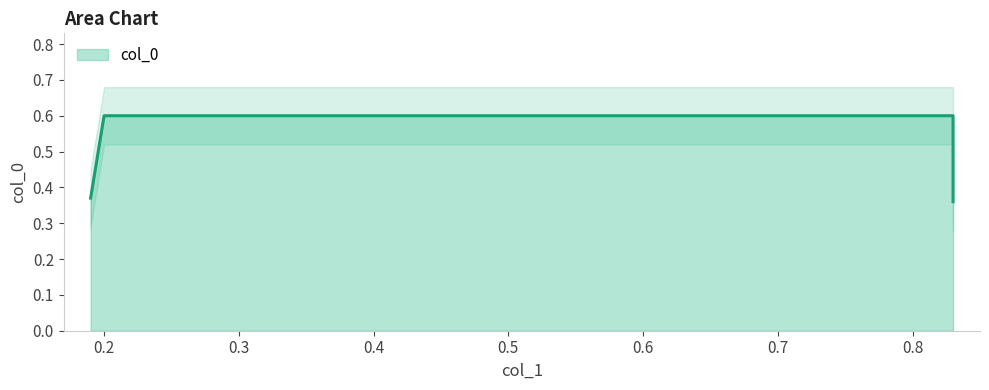

Reading left to right, extract all data points from this chart.

0.19=0.4	0.2=0.6	0.83=0.6	0.83=0.4